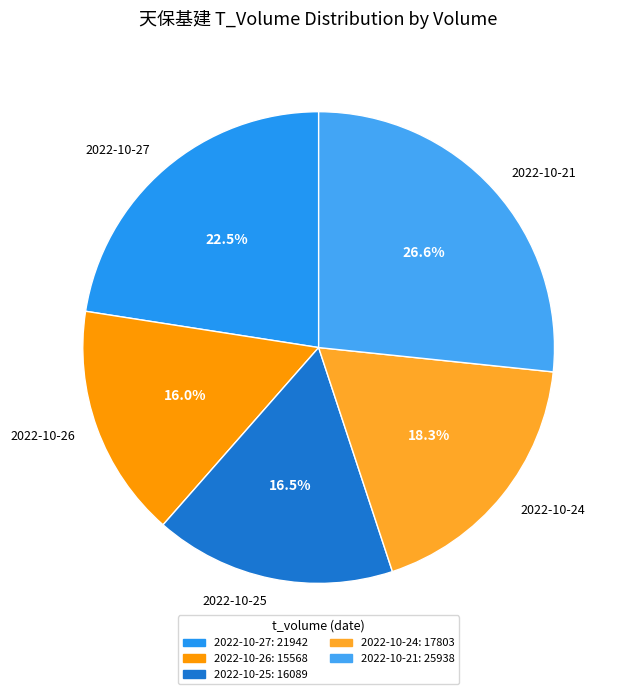

Does 2022-10-21 account for over 50% of the chart?

No